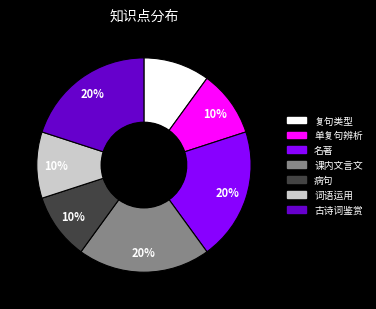

Combined, do 名著 and 单复句辨析 account for over 50%?

No